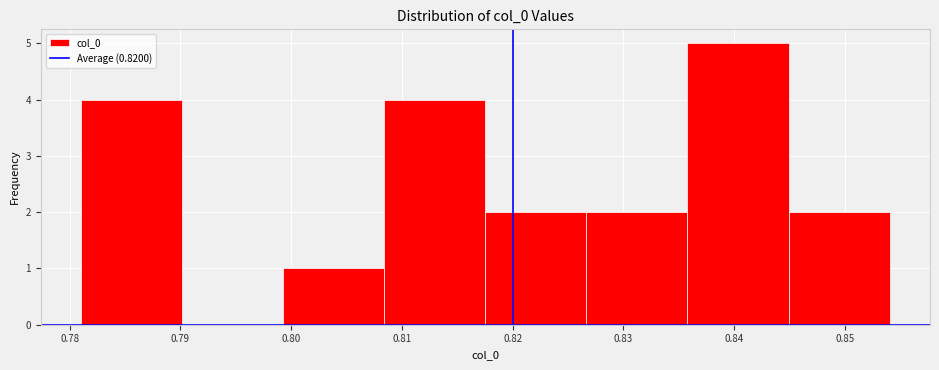

How tall is the bar that spans 0.818 to 0.827 on the x-axis? Neither the bar edges nor the heights are printed on the chart, so give them approximately, as read against the axes.

2